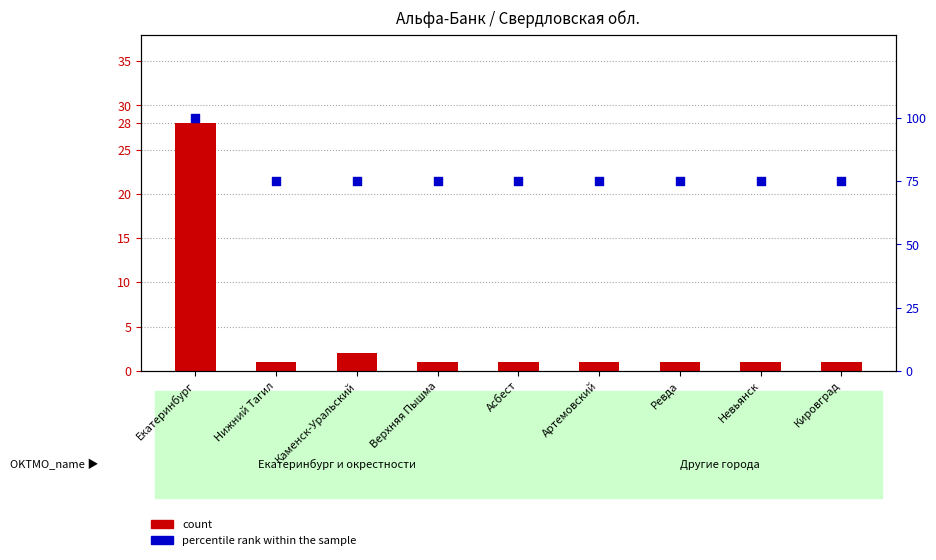

Is the value of percentile rank within the sample at Екатеринбург greater than the value of count at Екатеринбург?

Yes